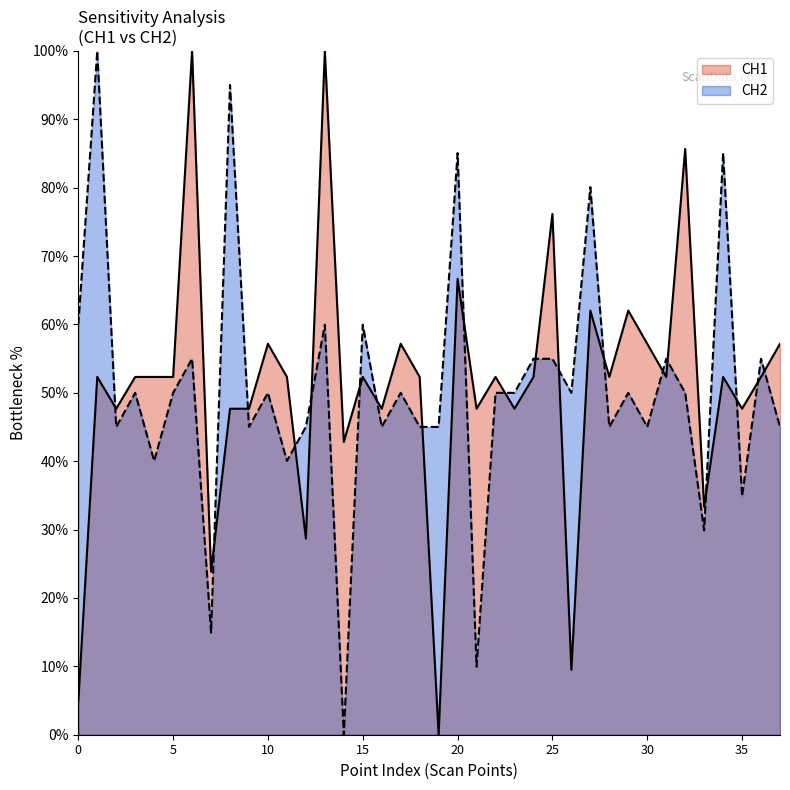

What is the average value of the CH2 series?

50.7